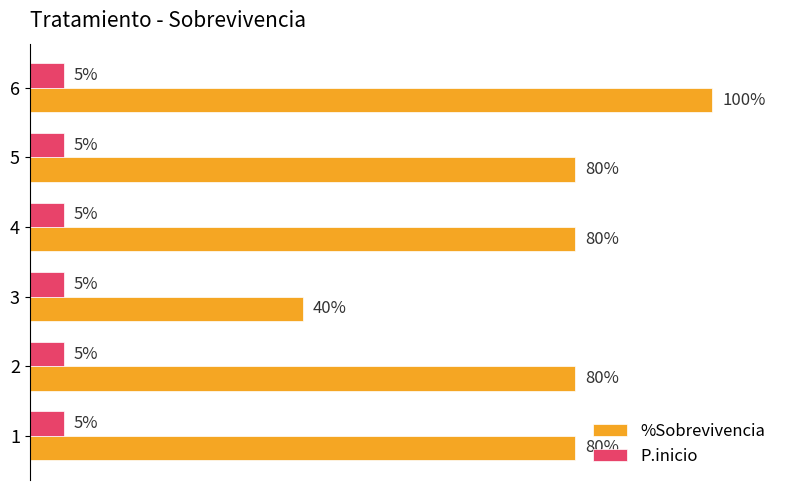

Which series has the largest total across all categories?

%Sobrevivencia